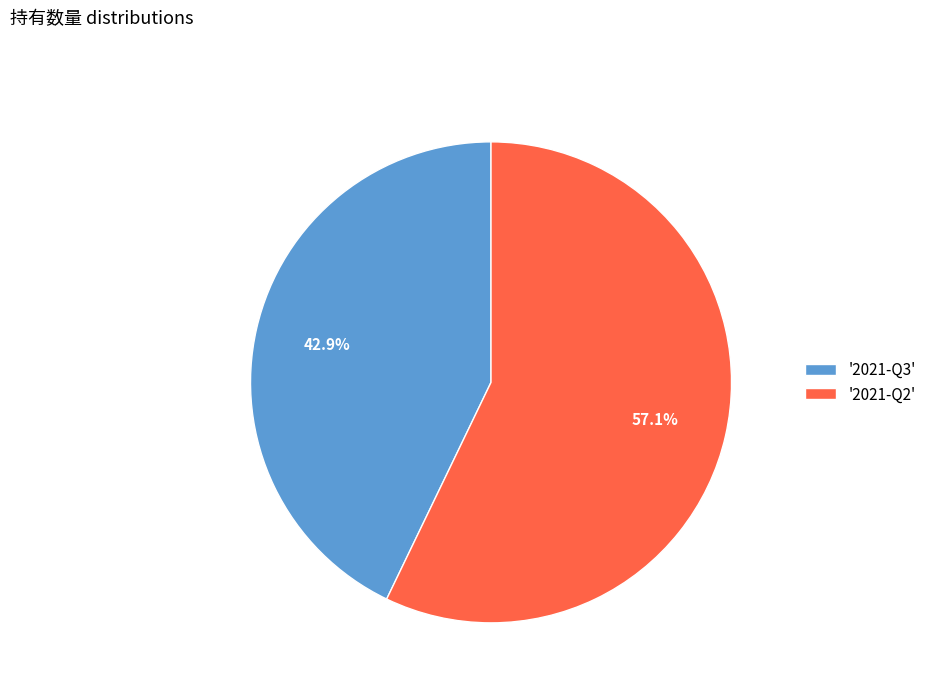

Which category has the smallest portion of the pie?

'2021-Q3'